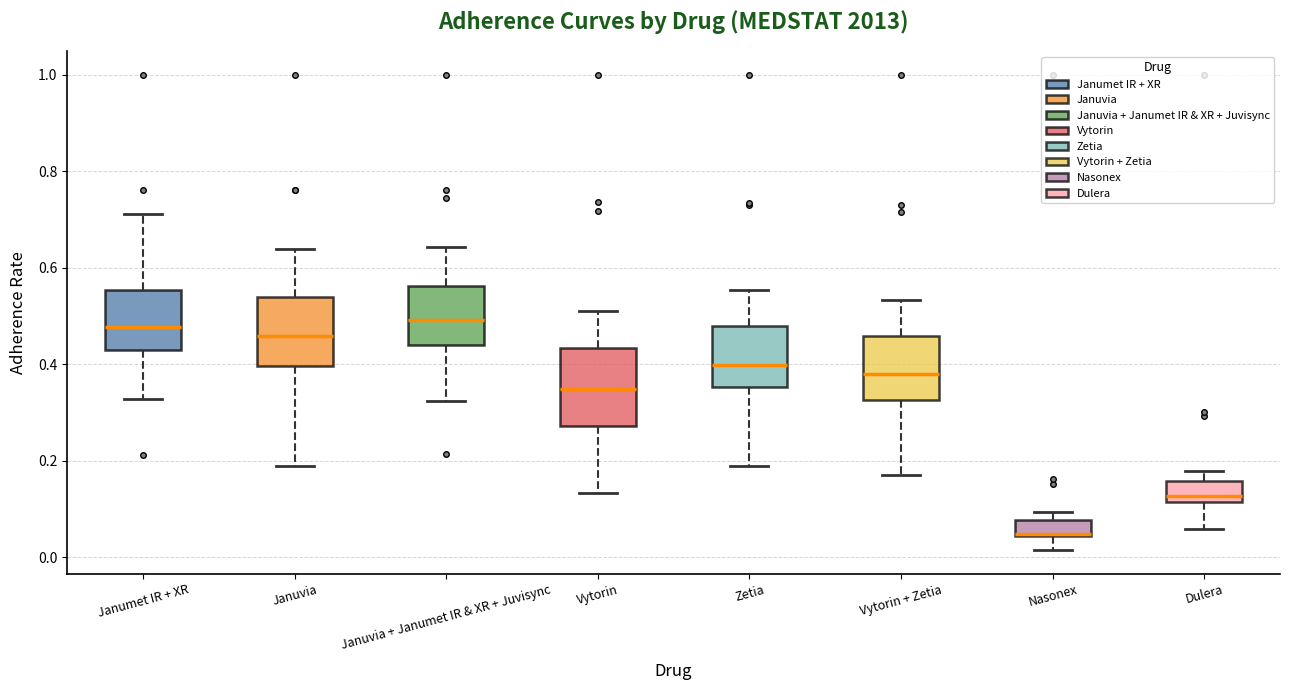

Reading left to right, transcribe this box plot: for each box, give where its median line is, the range the box spans, and where its two whiskers end, as read against the y-axis. The values are not printed on the chart, so give them approximately, as read against the axis.

Janumet IR + XR: median 0.48, box 0.44 to 0.56, whiskers 0.32 to 0.72
Januvia: median 0.46, box 0.40 to 0.54, whiskers 0.18 to 0.64
Januvia + Janumet IR & XR + Juvisync: median 0.50, box 0.44 to 0.56, whiskers 0.32 to 0.64
Vytorin: median 0.34, box 0.28 to 0.44, whiskers 0.14 to 0.52
Zetia: median 0.40, box 0.36 to 0.48, whiskers 0.20 to 0.56
Vytorin + Zetia: median 0.38, box 0.32 to 0.46, whiskers 0.18 to 0.54
Nasonex: median 0.04 (drawn on the box's lower edge), box 0.04 to 0.08, whiskers 0.02 to 0.10
Dulera: median 0.12 (just above the box's lower edge), box 0.12 to 0.16, whiskers 0.06 to 0.18